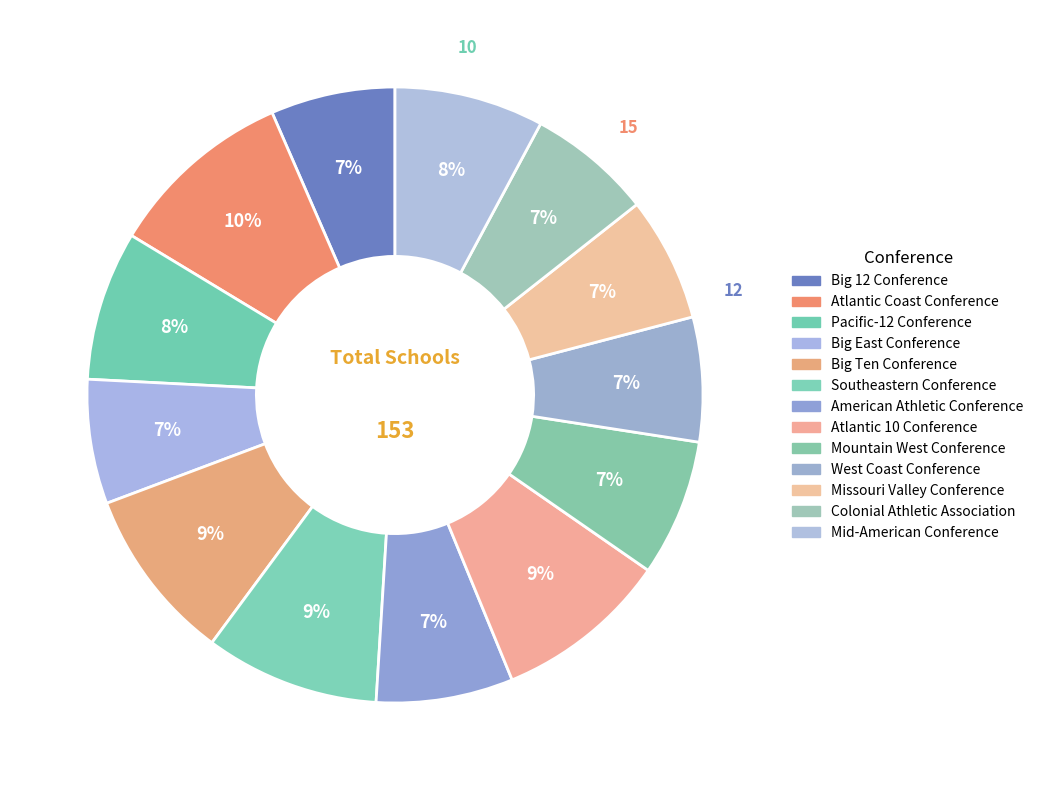

How many segments does this pie chart have?

13